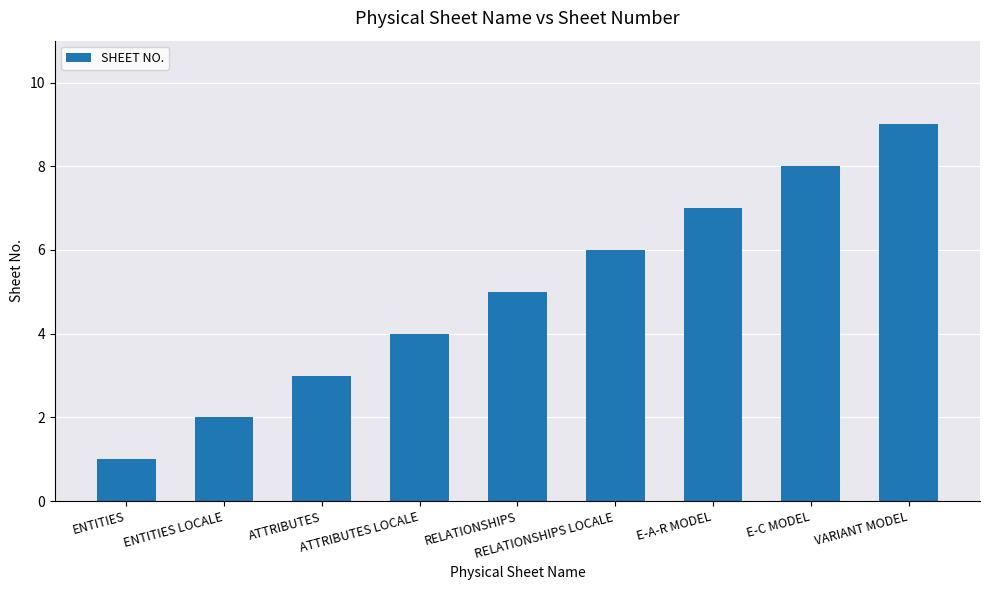

Approximately how many times larger is the value at RELATIONSHIPS compared to RELATIONSHIPS LOCALE?

0.8